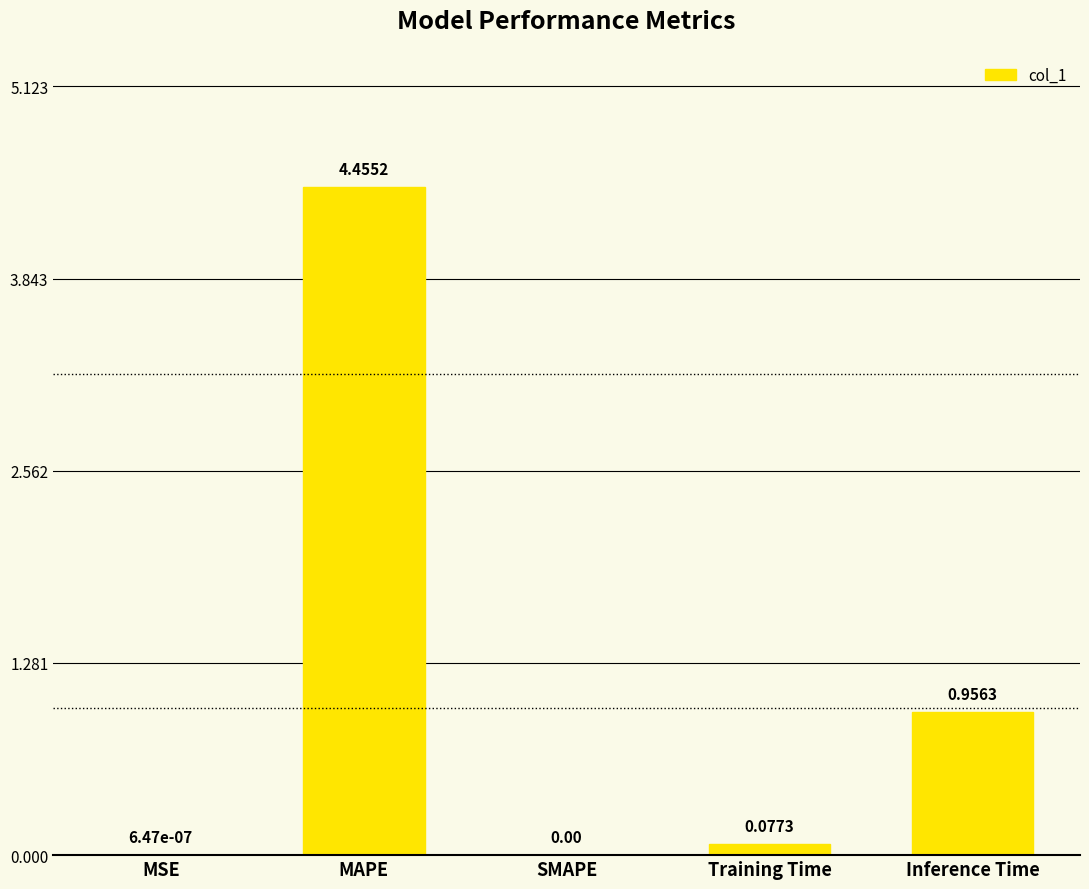

What is the sum of all values?

5.5